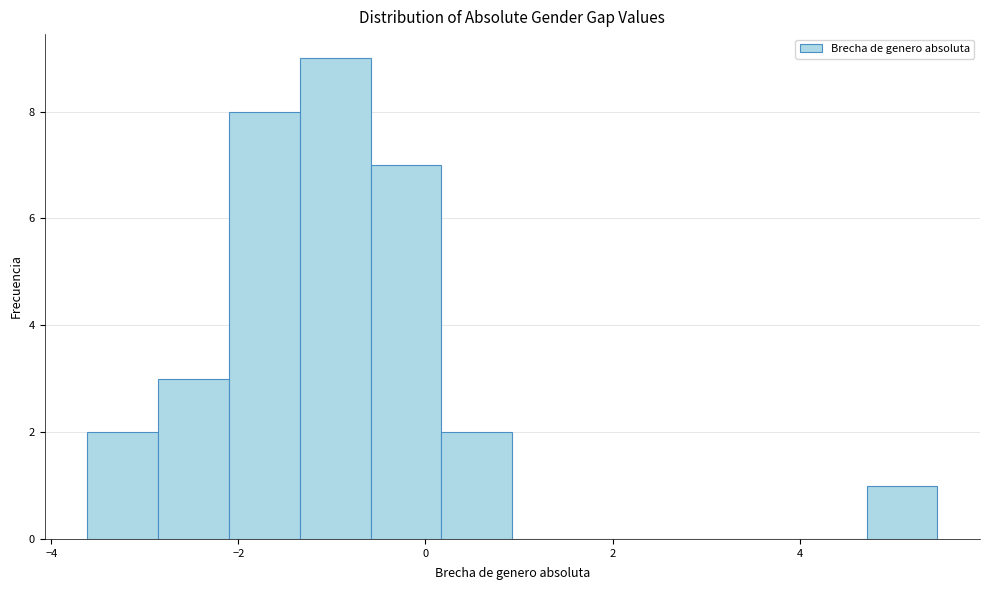

Read against the x-axis, roughly where is the centre of the tallest bar?

-1.0